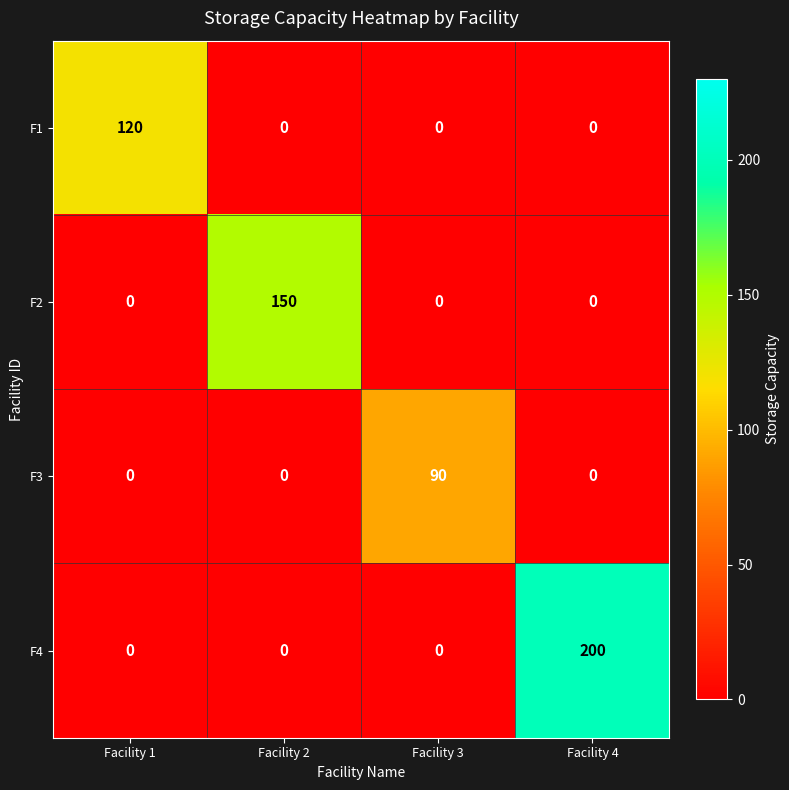

Reading left to right, what are all the values shown in this chart?

F1: Facility 1=120	Facility 2=0	Facility 3=0	Facility 4=0
F2: Facility 1=0	Facility 2=150	Facility 3=0	Facility 4=0
F3: Facility 1=0	Facility 2=0	Facility 3=90	Facility 4=0
F4: Facility 1=0	Facility 2=0	Facility 3=0	Facility 4=200